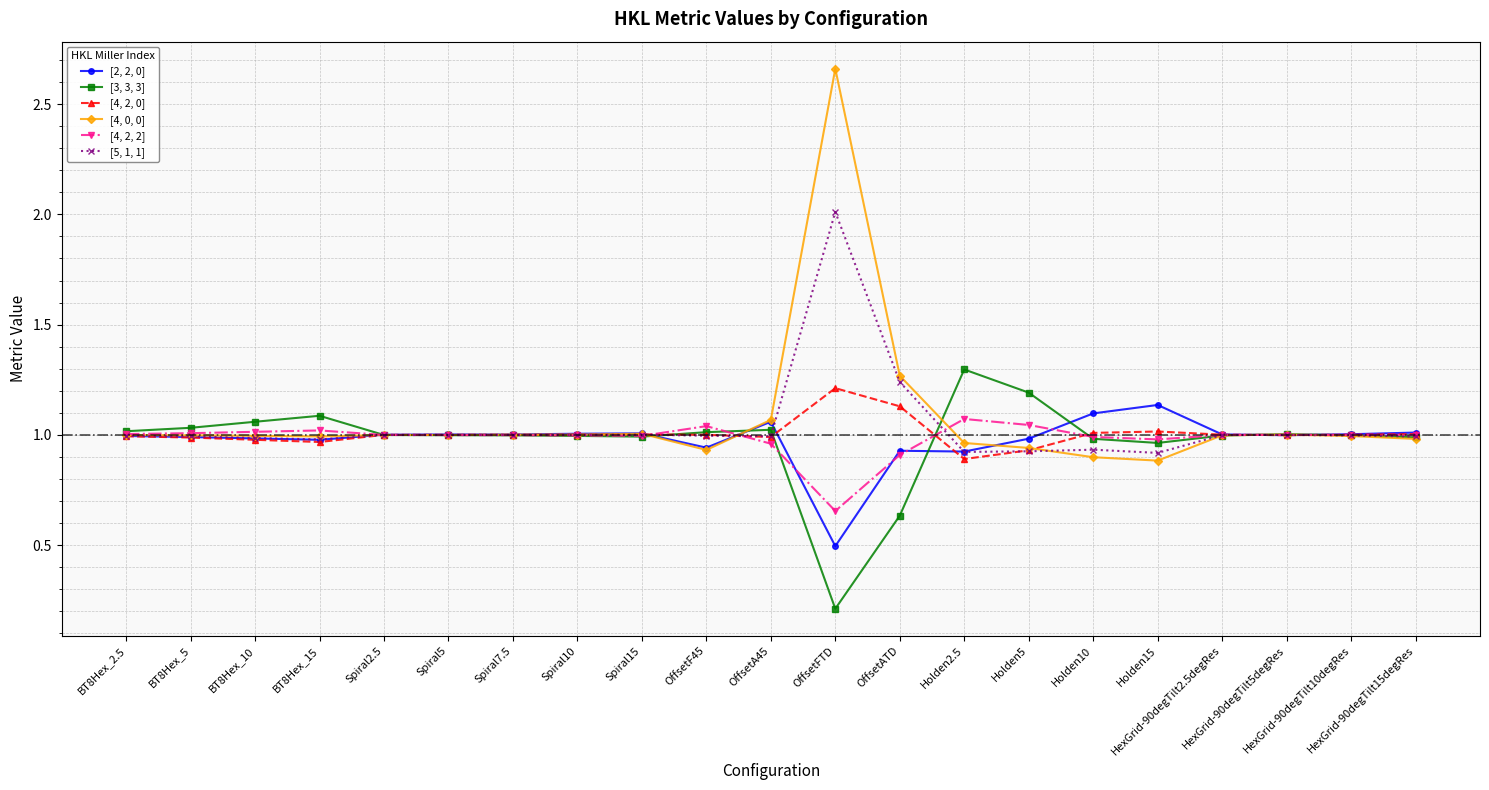

Between BT8Hex_15 and Spiral7.5, which series saw the biggest shift?

[3, 3, 3]